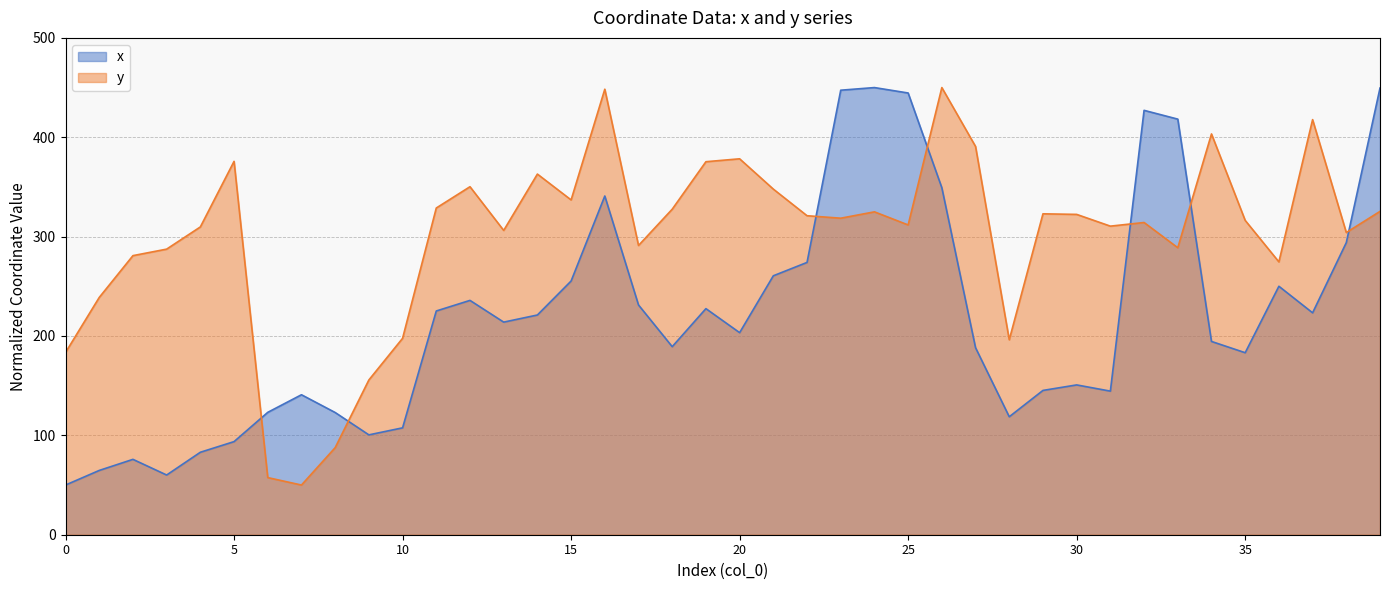

List the series in order of their overall mean, lowest first.

x, y